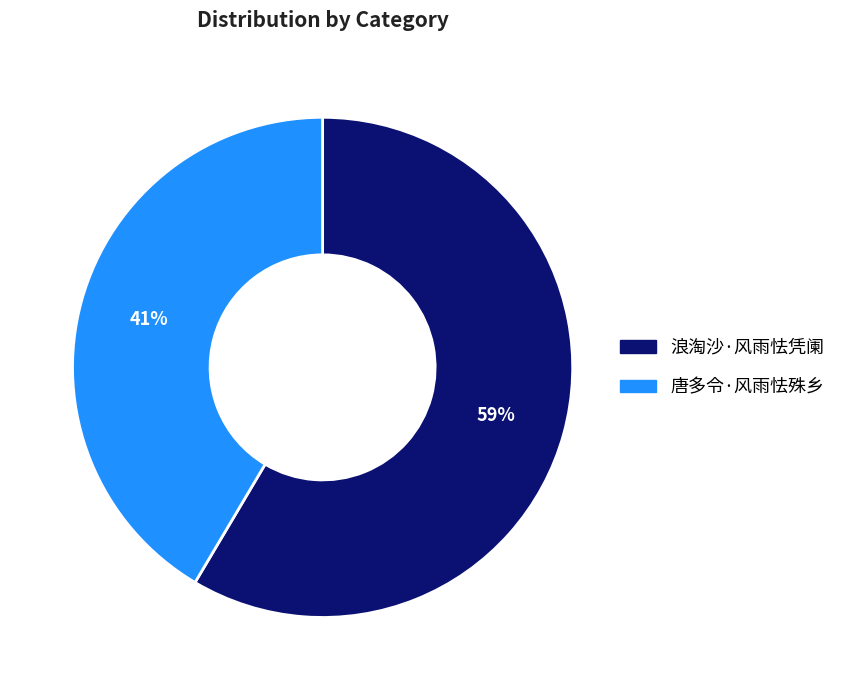

Does any single category account for the majority?

Yes